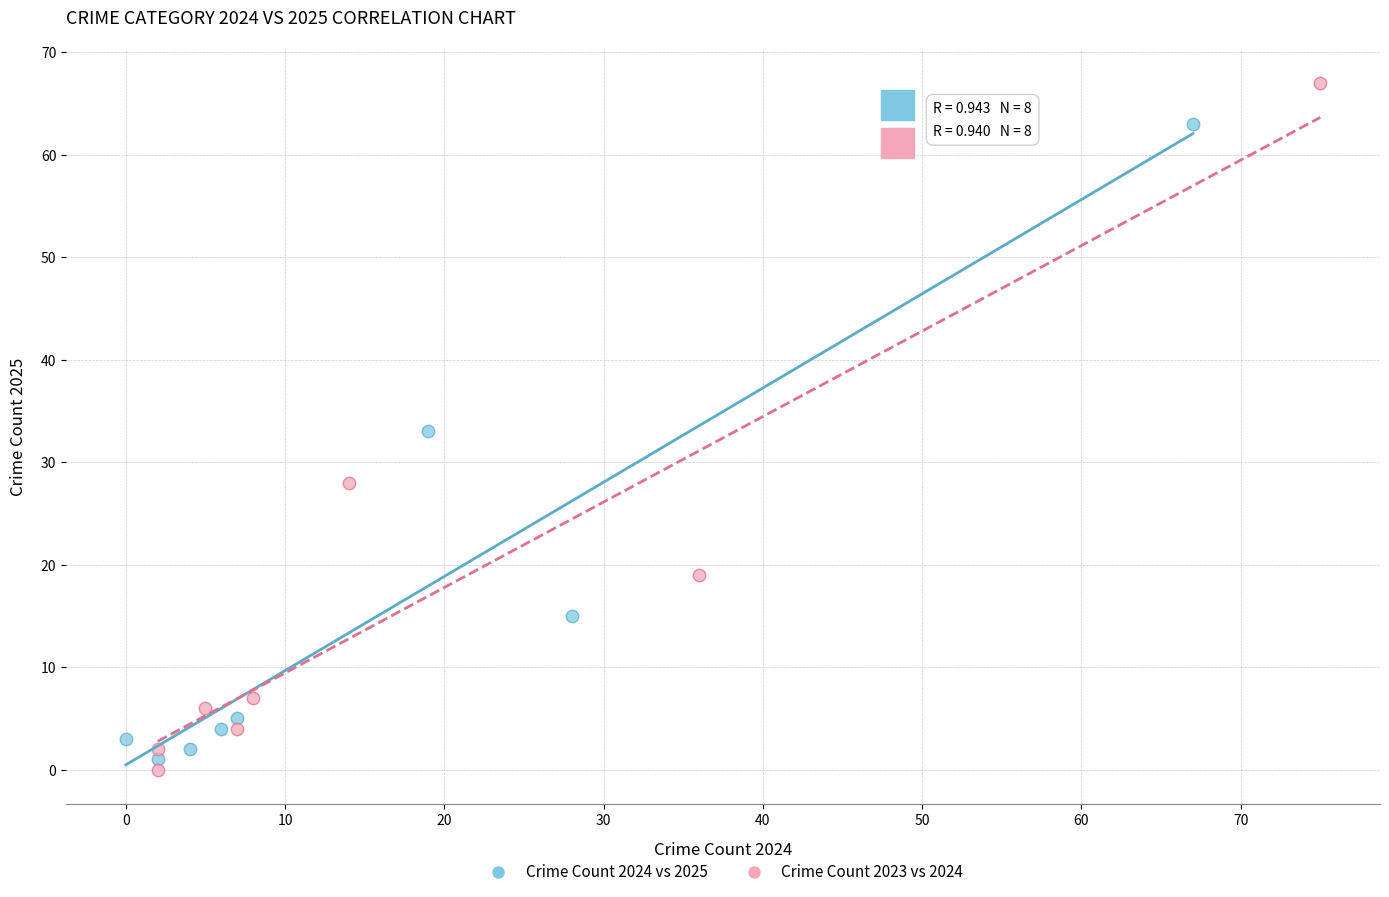

Which series reaches the minimum Y coordinate?

Crime Count 2023 vs 2024